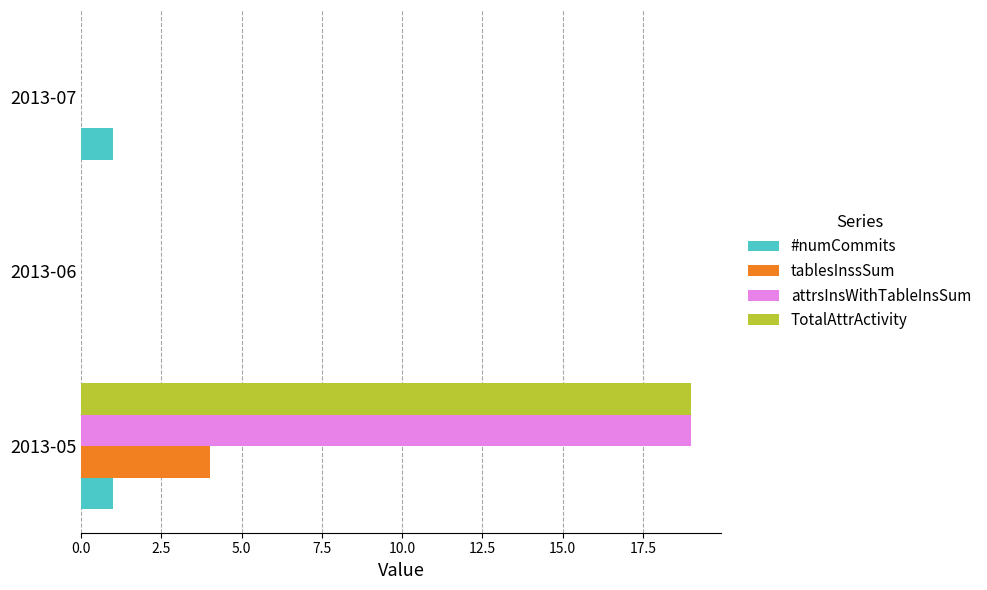

Which category has the highest value across all series?

2013-05